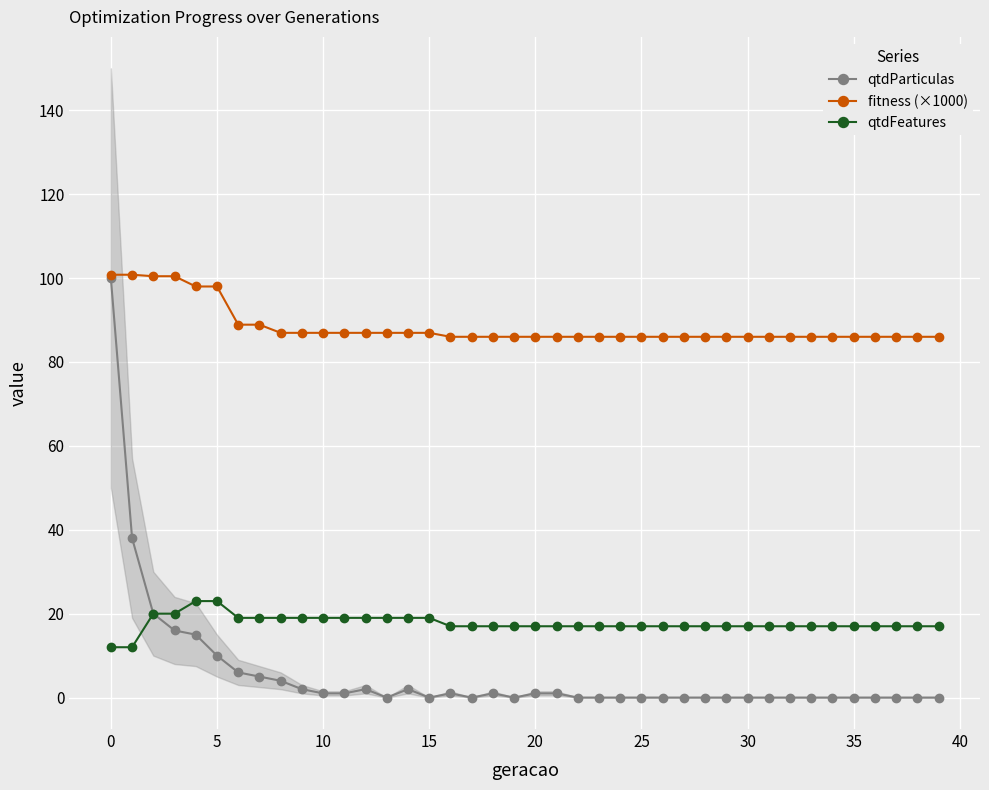

What is the difference between the maximum and second lowest values in the fitness (×1000) series?

14.8